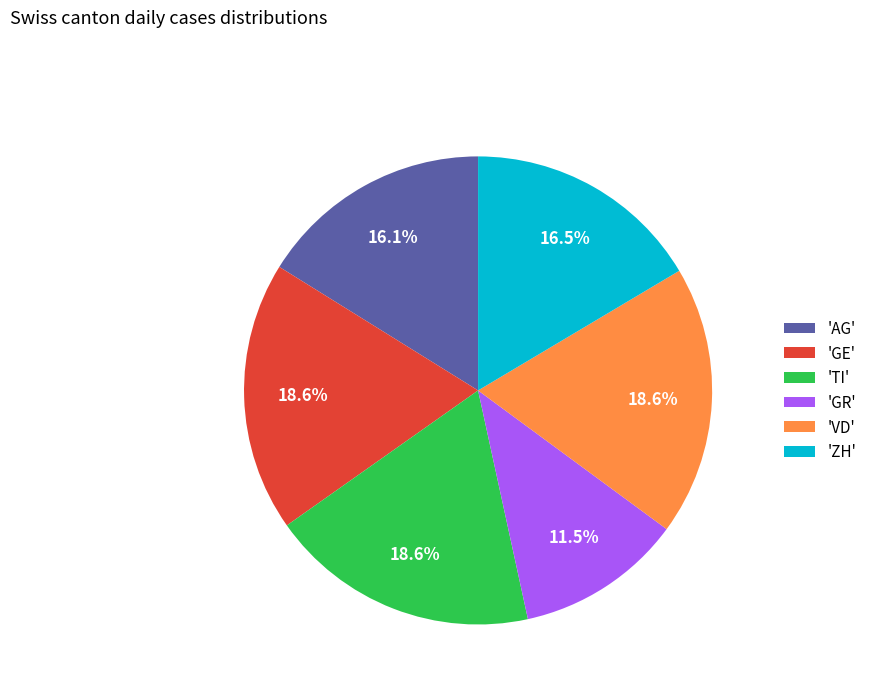

Which category has the smallest portion of the pie?

'GR'